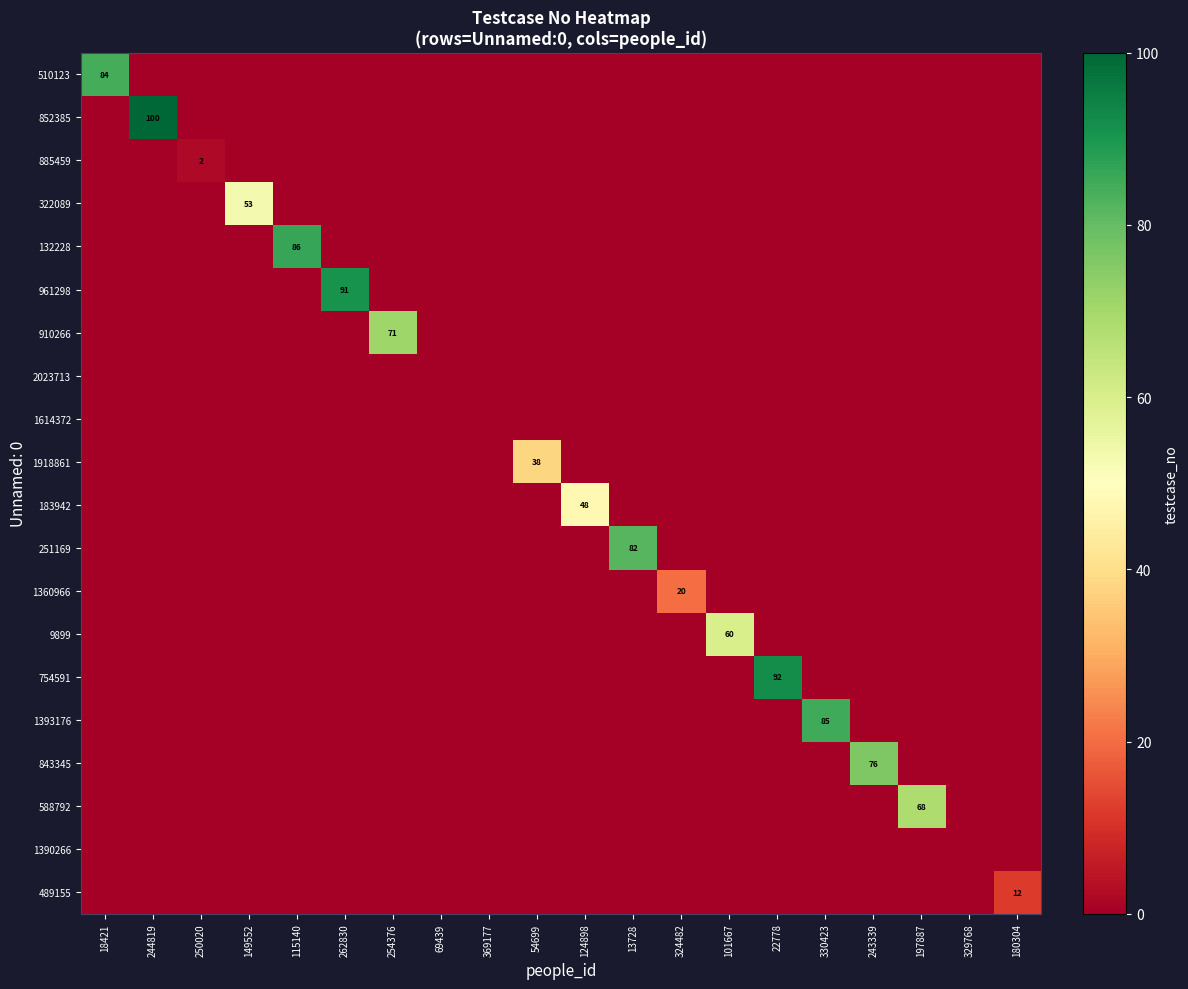

What is the highest value of the 9899 series?

60